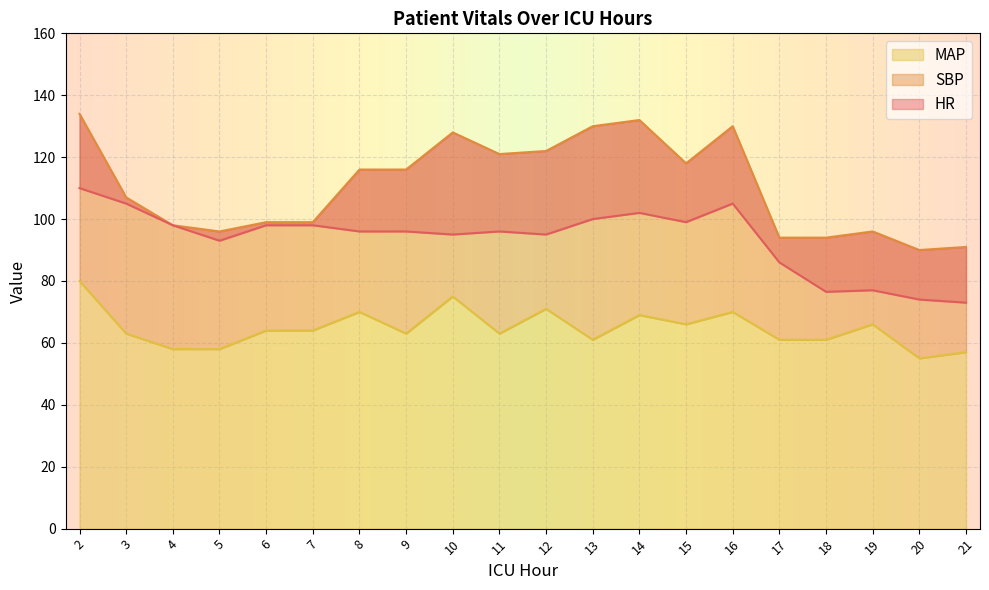

Which series has the largest total across all categories?

SBP